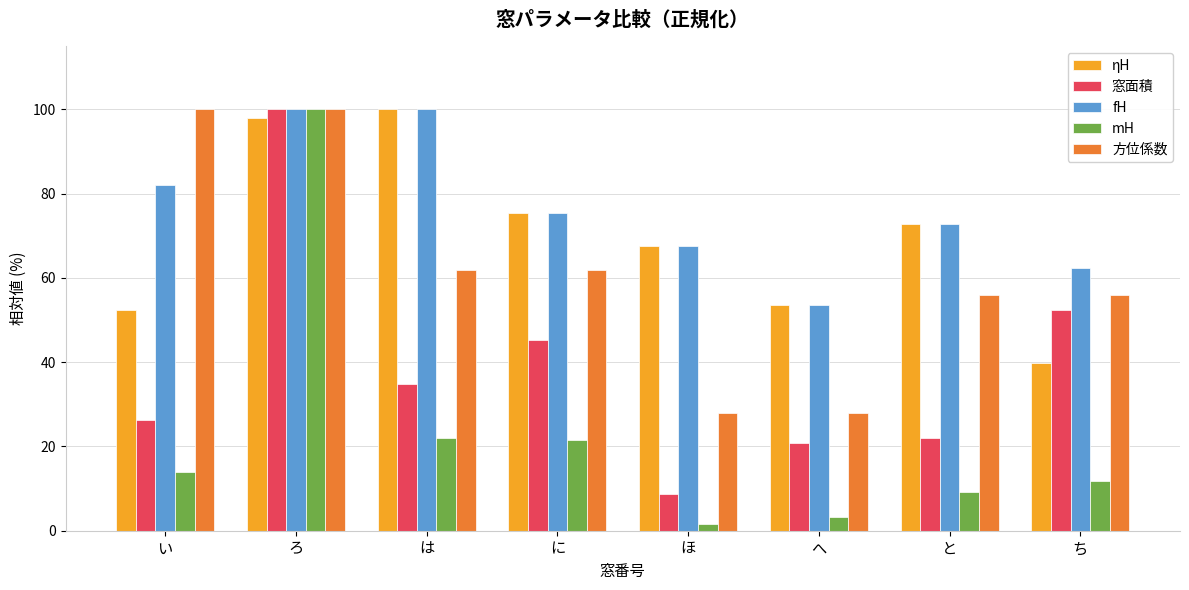

Are the bars grouped side by side (vs. stacked)?

Yes